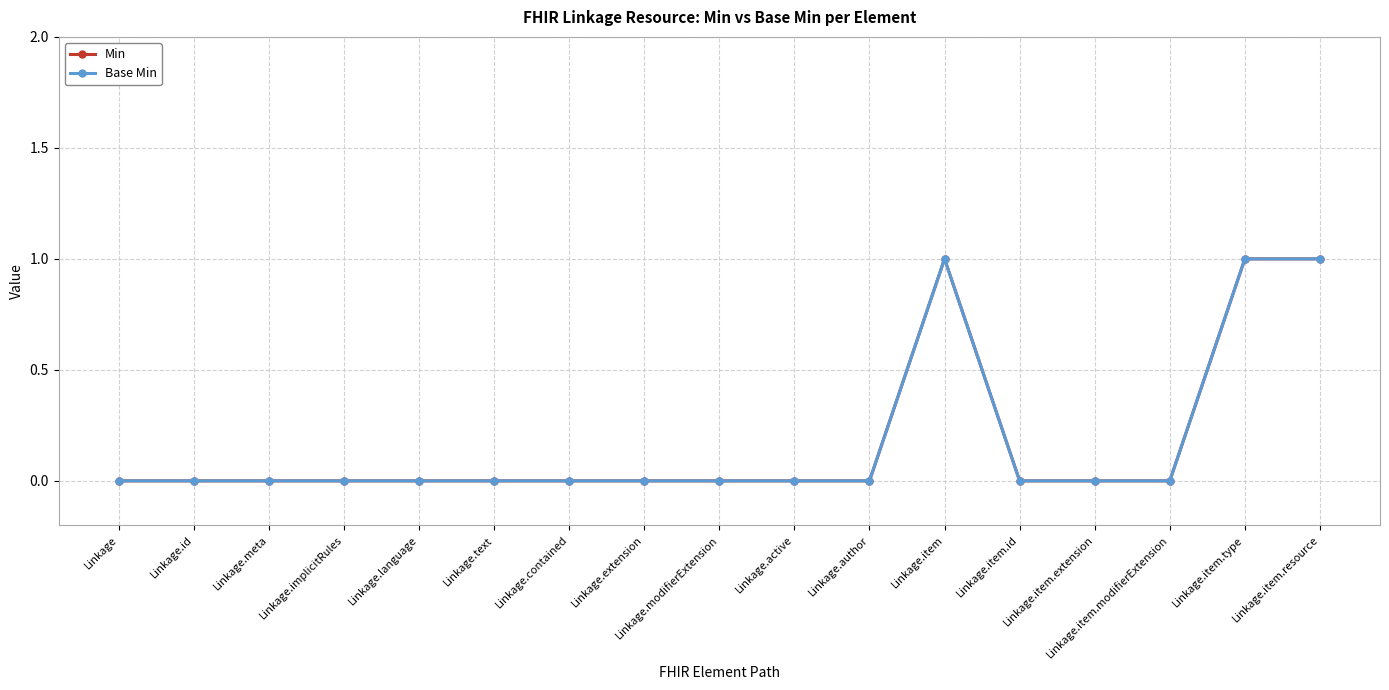

Is this an area chart (filled region under the line)?

No